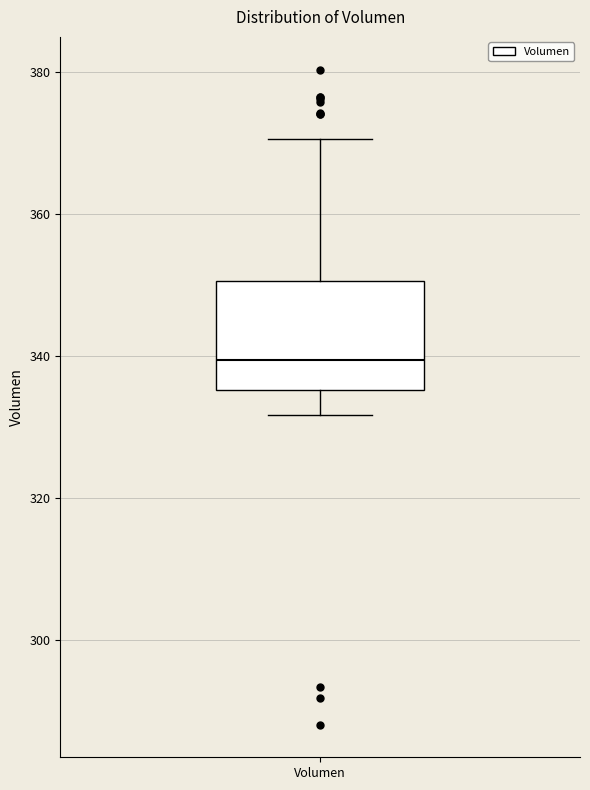

Transcribe this box plot: give where the median line is, the range the box spans, and where the two whiskers end, as read against the y-axis. The values are not printed on the chart, so give them approximately, as read against the axis.

median 340, box 336 to 350, whiskers 332 to 370